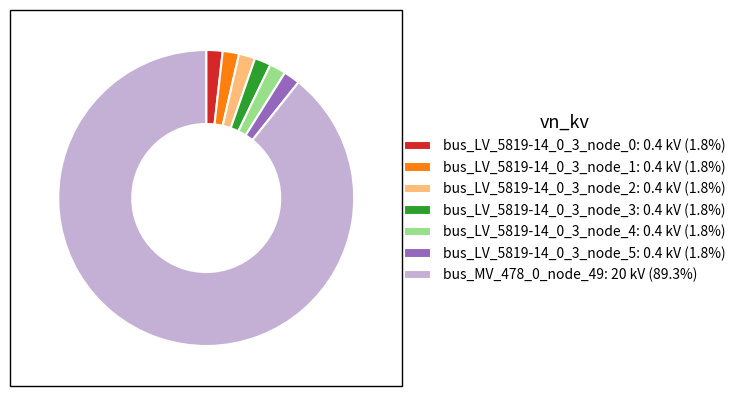

Does bus_MV_478_0_node_49 represent more than half of the total?

Yes